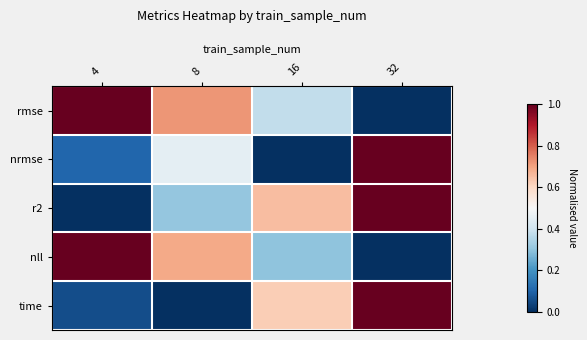

Reading left to right, list all the values displayed in this chart.

rmse: 4=1.0	8=0.7	16=0.4	32=0.0
nrmse: 4=0.1	8=0.5	16=0.0	32=1.0
r2: 4=0.0	8=0.3	16=0.7	32=1.0
nll: 4=1.0	8=0.7	16=0.3	32=0.0
time: 4=0.1	8=0.0	16=0.6	32=1.0